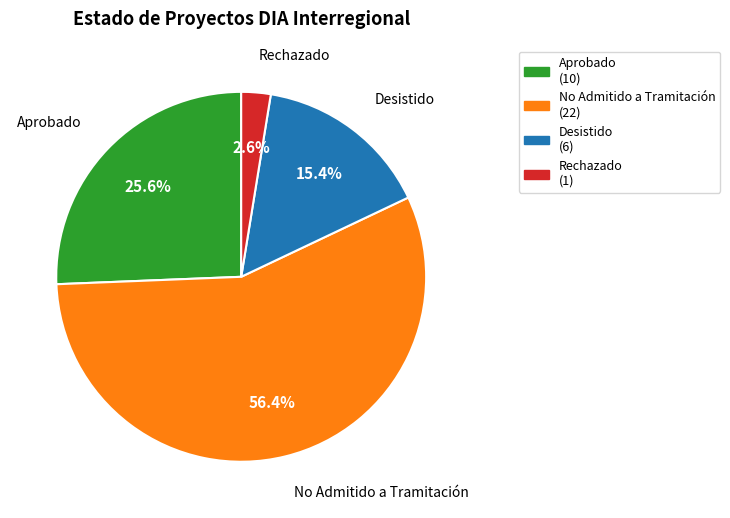

To the nearest percent, what portion does Aprobado represent?

26%